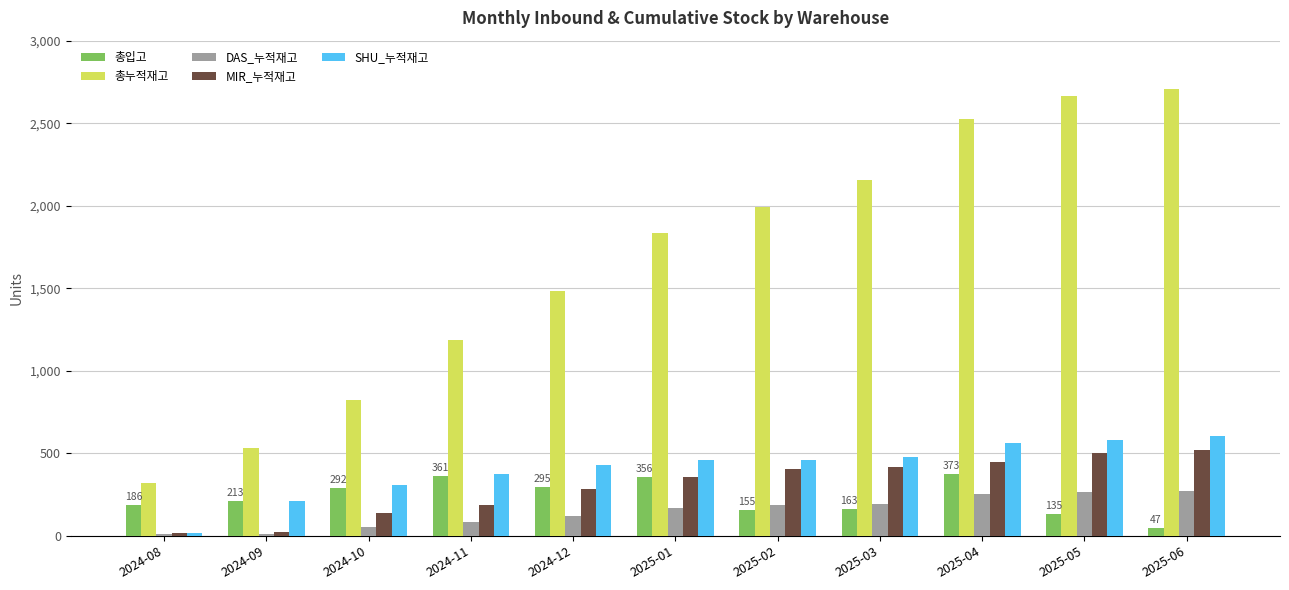

What is the label of the 7th bar from the left?

2025-02